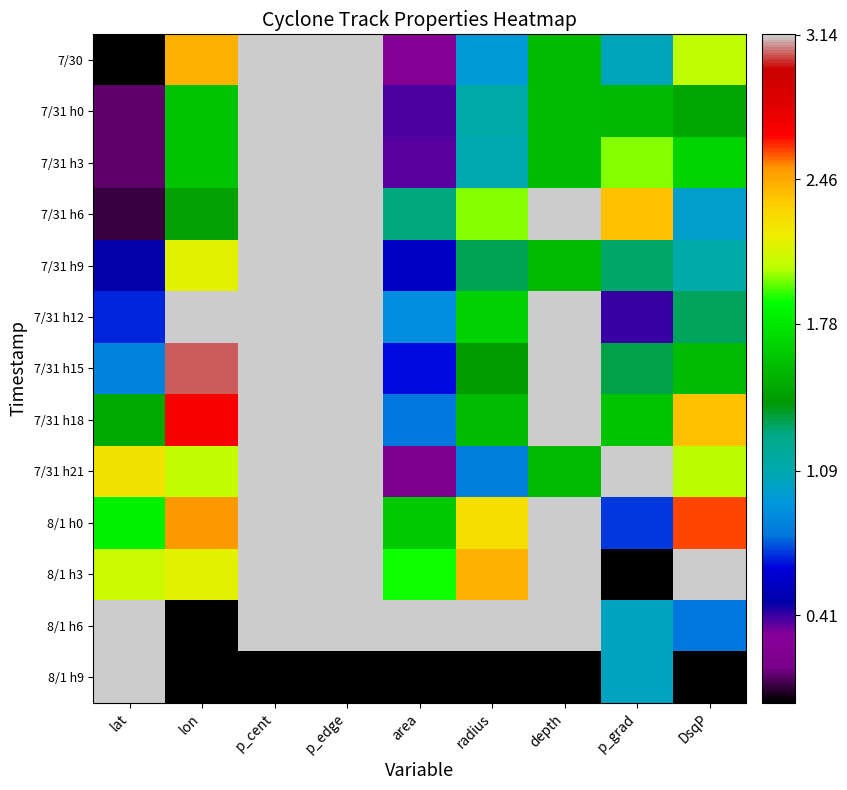

What is the total value across all series at p_edge?

37.6